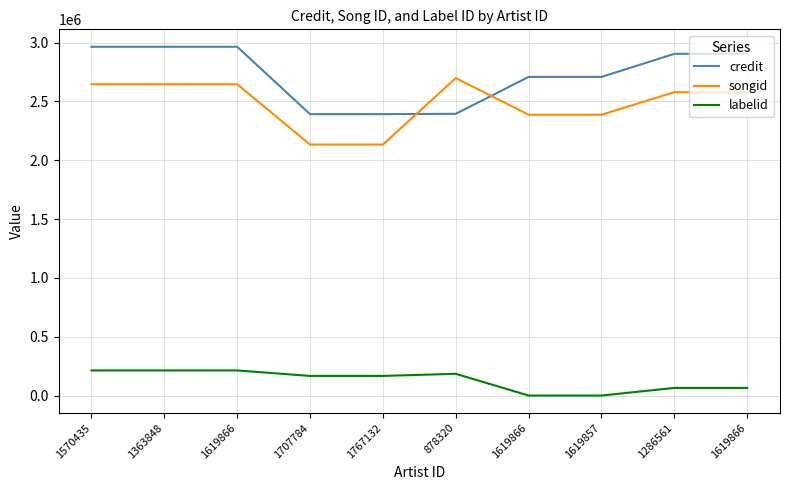

What is the total value across all series at 1619857?

5096210